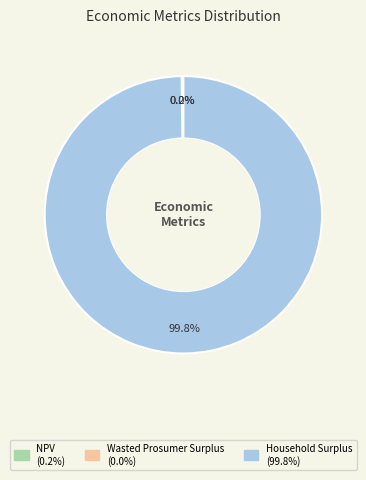

What is the majority slice?

Household Surplus